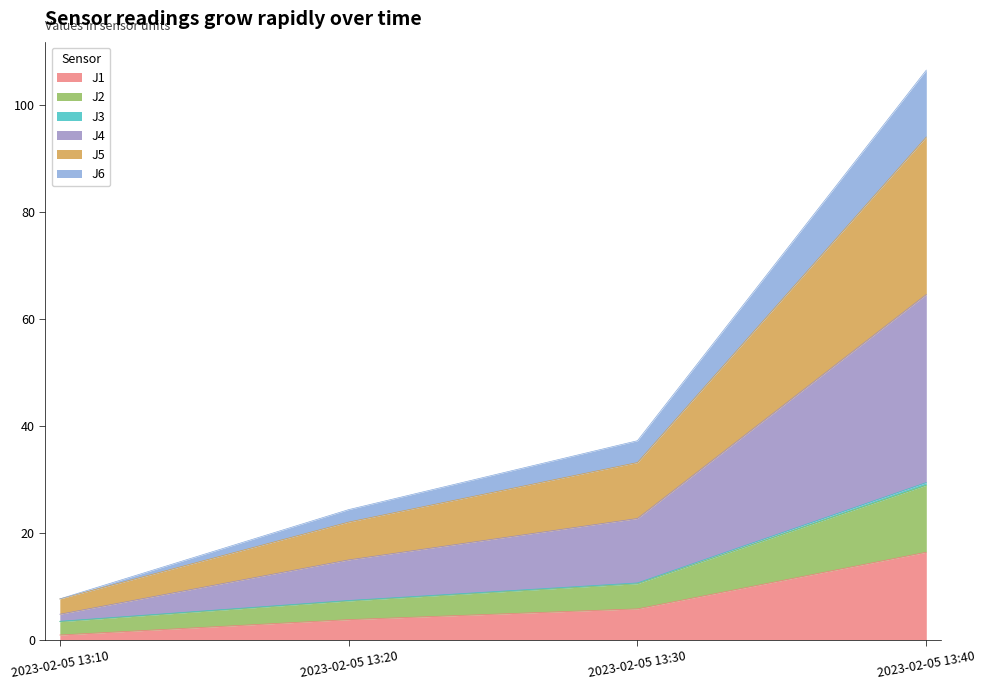

Which category has the lowest value across all series?

2023-02-05 13:10